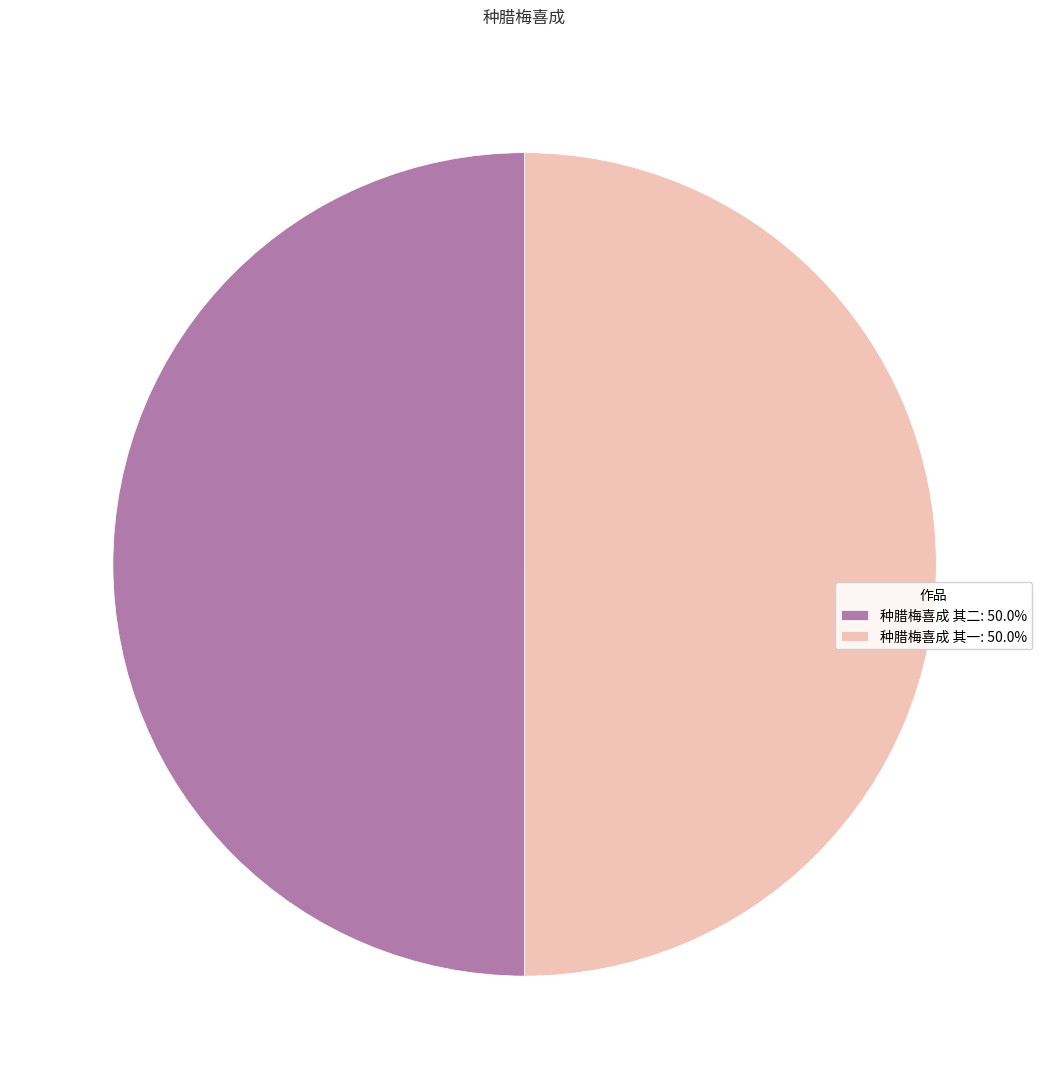

Count the number of slices in the pie.

2